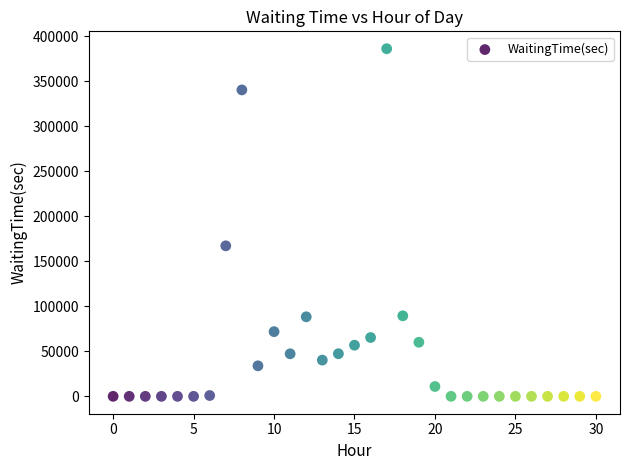

What Y value in the scatter plot is closest to 193108?

167223